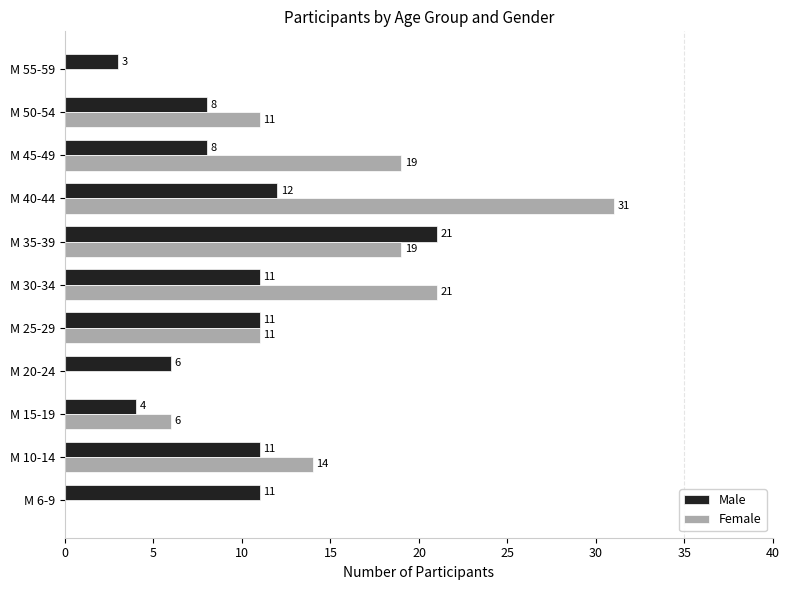

Which series changed the most between M 10-14 and M 30-34?

Female